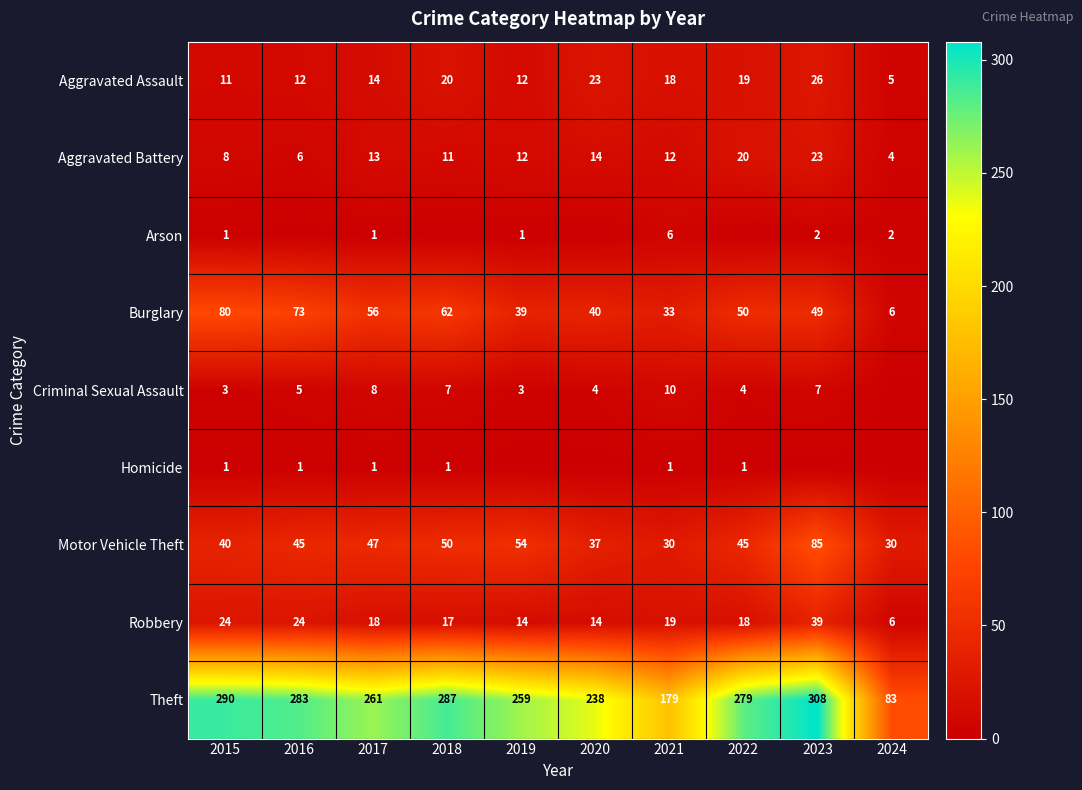

Between 2015 and 2021, which series saw the biggest shift?

Theft